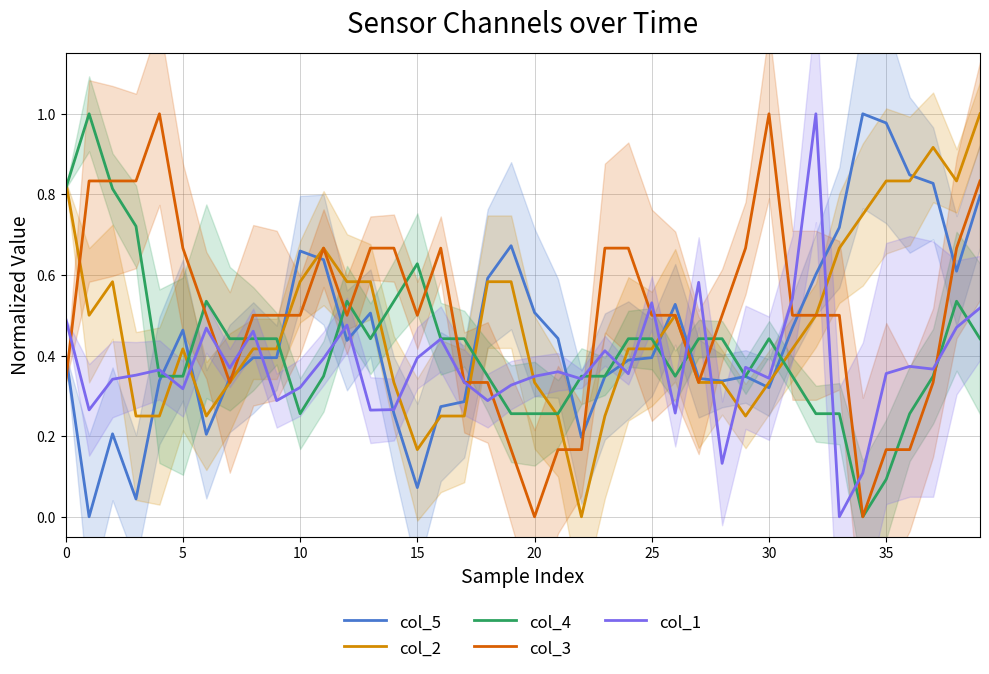

What is the sum of all col_1 values?

15.0